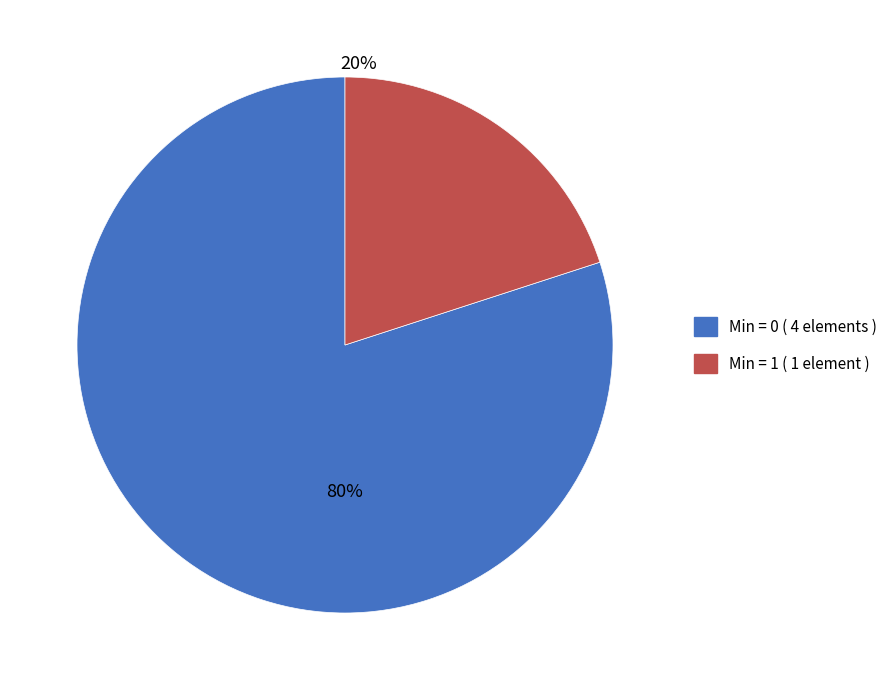

To the nearest percent, what is the average slice percentage?

50%